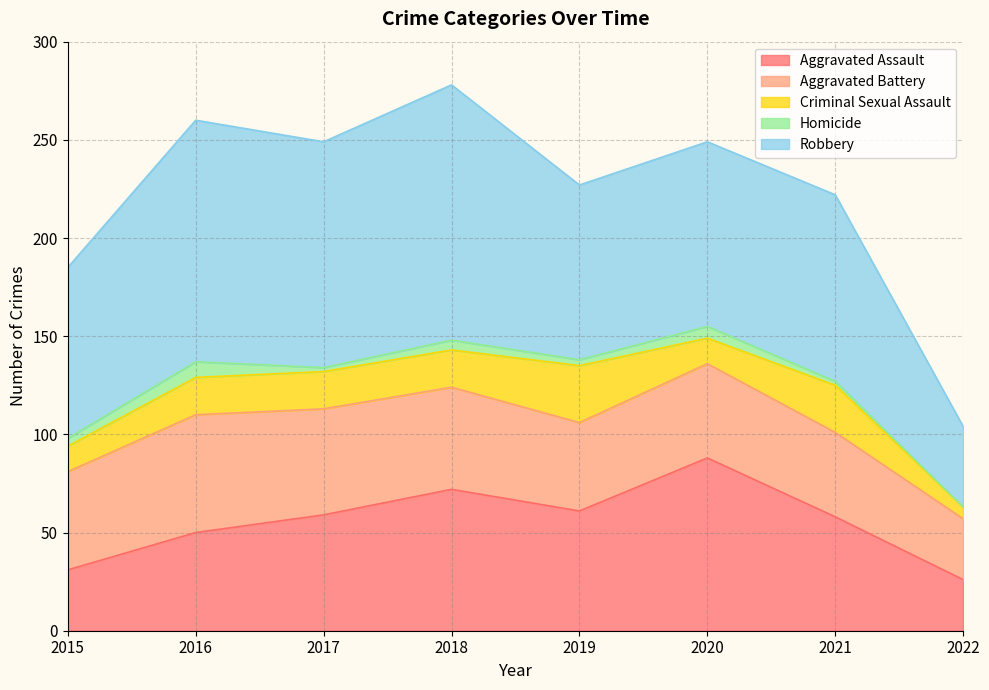

The Robbery series shows 41 at 2022. True or false?

True